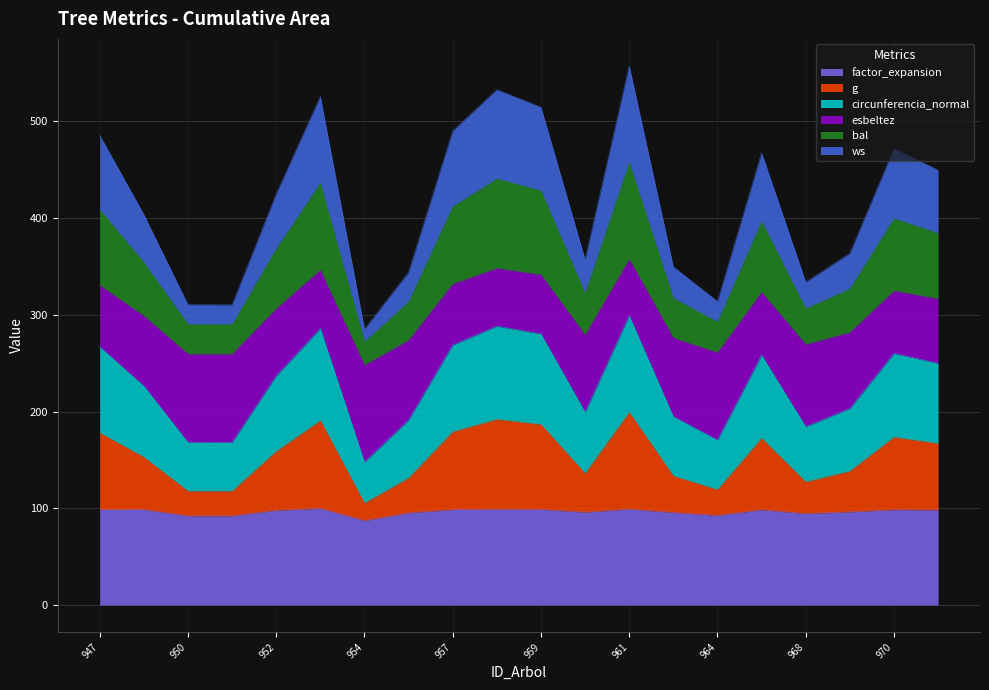

What is the total value across all series at 970?

471.8